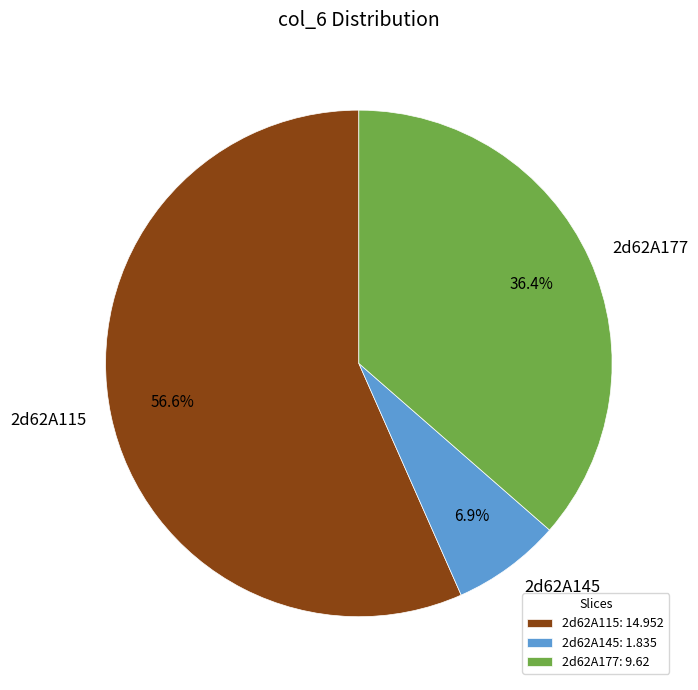

To the nearest percent, what portion does 2d62A145 represent?

7%